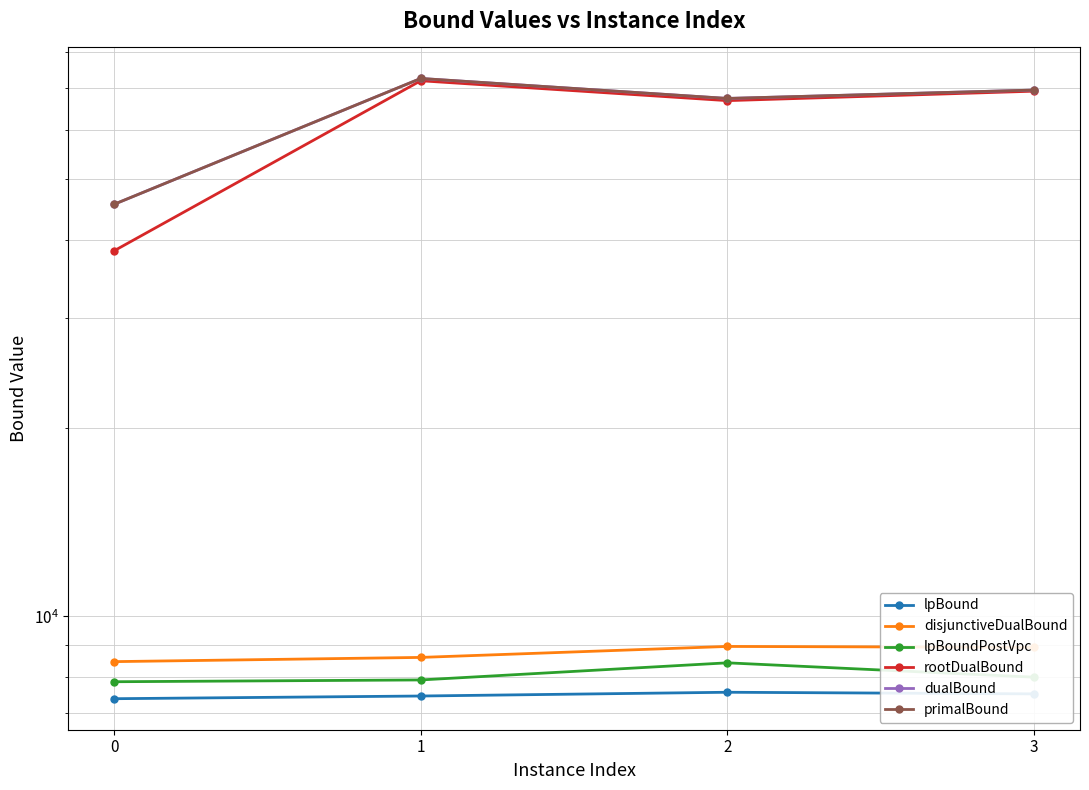

Rank the series by their maximum value, from highest to lowest.

primalBound, dualBound, rootDualBound, disjunctiveDualBound, lpBoundPostVpc, lpBound